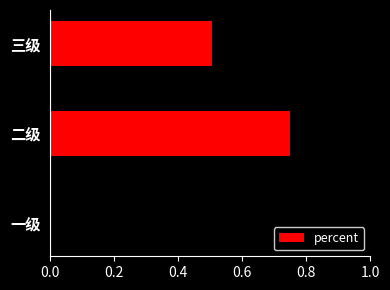

What is the value of the 3rd bar from the left?

0.5